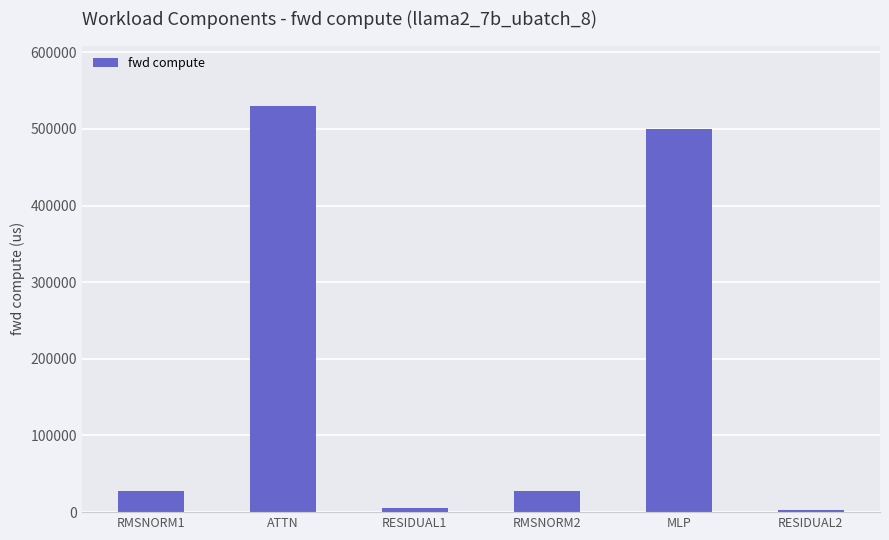

The chart shows a value of 5665.6 at RESIDUAL1. True or false?

True